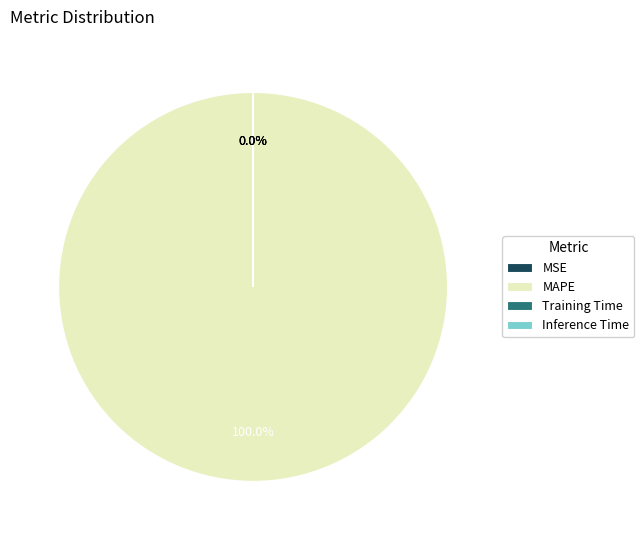

Which category has the biggest portion of the pie?

MAPE